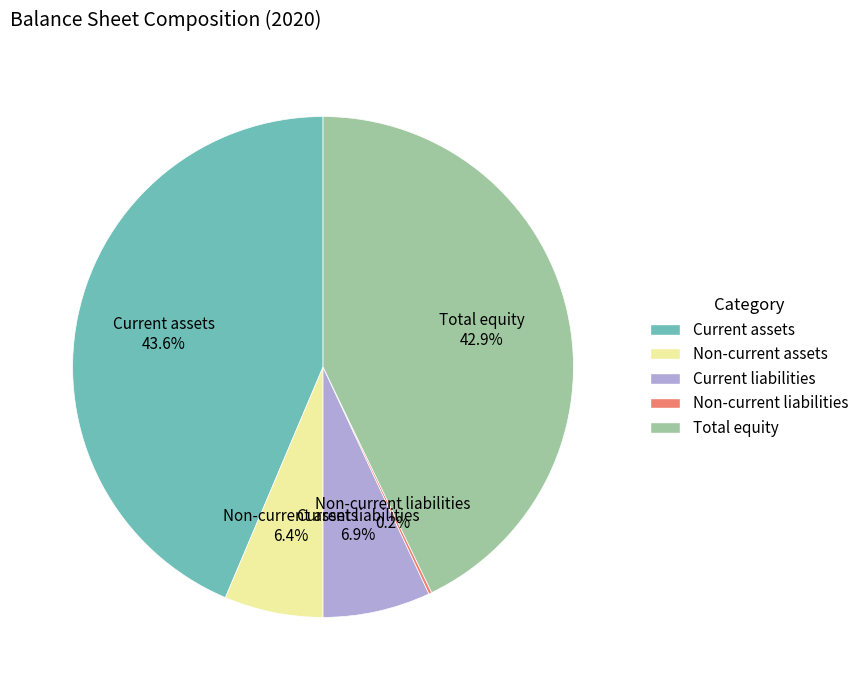

What is the largest slice in the pie chart?

Current assets